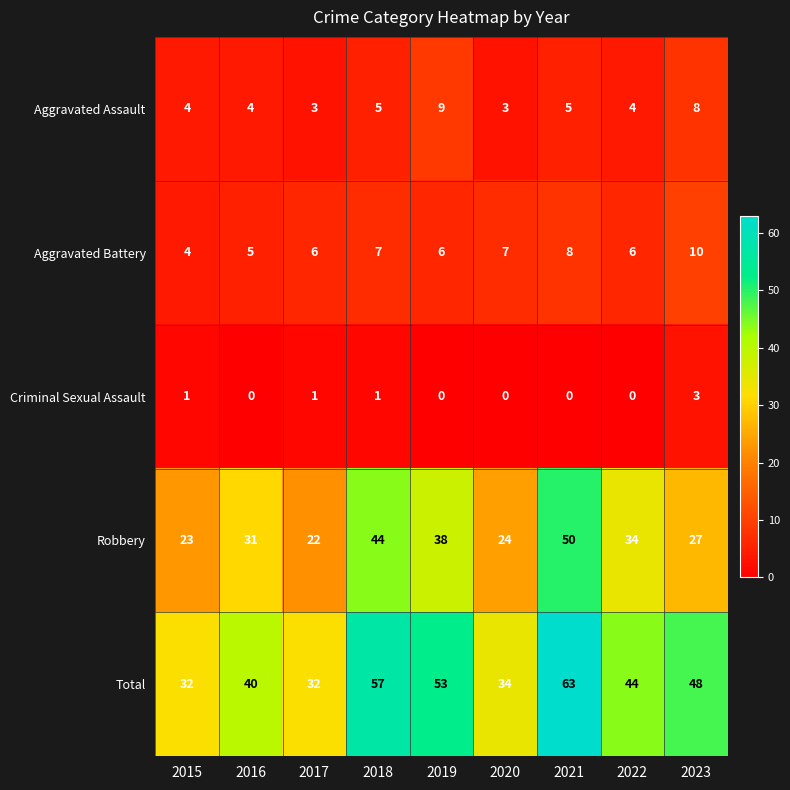

Which series changed the most between 2015 and 2023?

Total